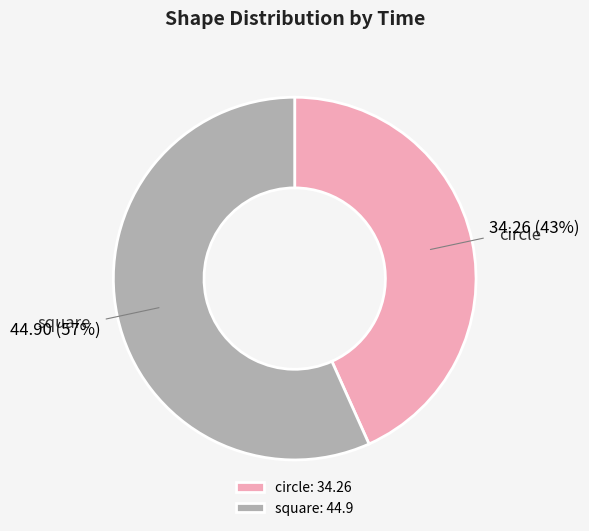

Count the number of slices in the pie.

2